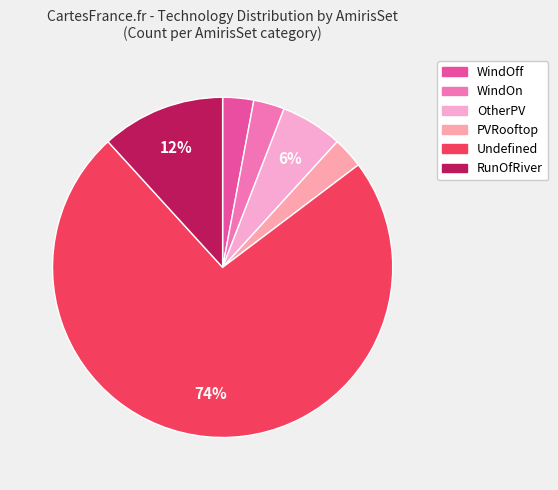

How many slices are in this pie chart?

6